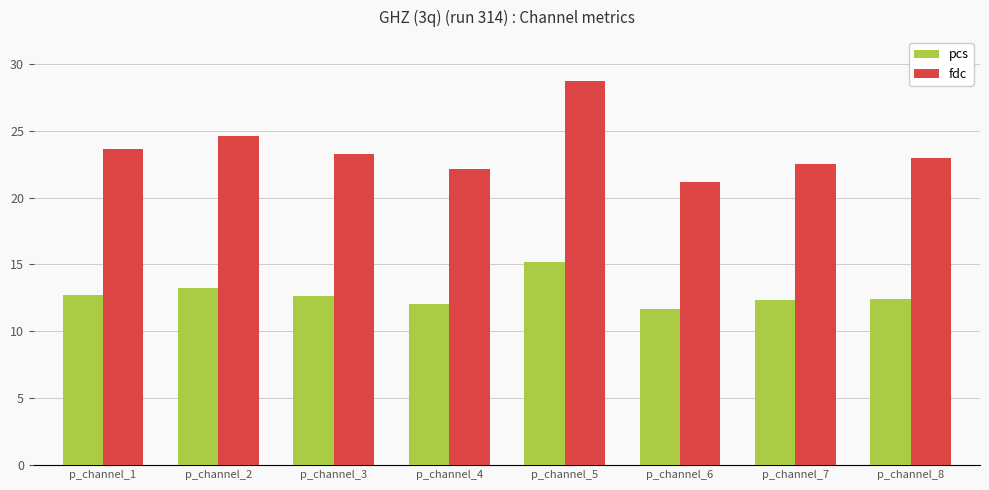

Is it true that fdc equals 23.3 at p_channel_3?

True